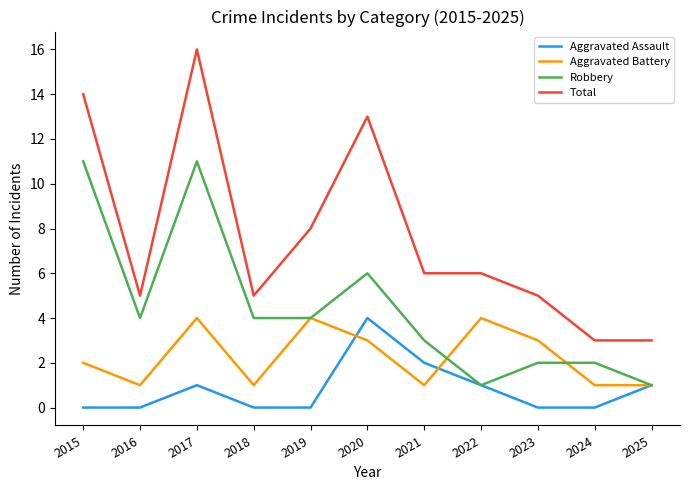

What is the difference between the second highest and second lowest values in the Aggravated Battery series?

3